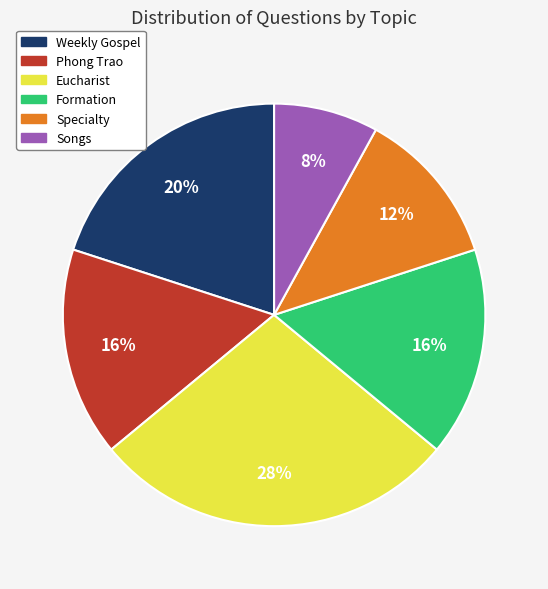

How many segments does this pie chart have?

6